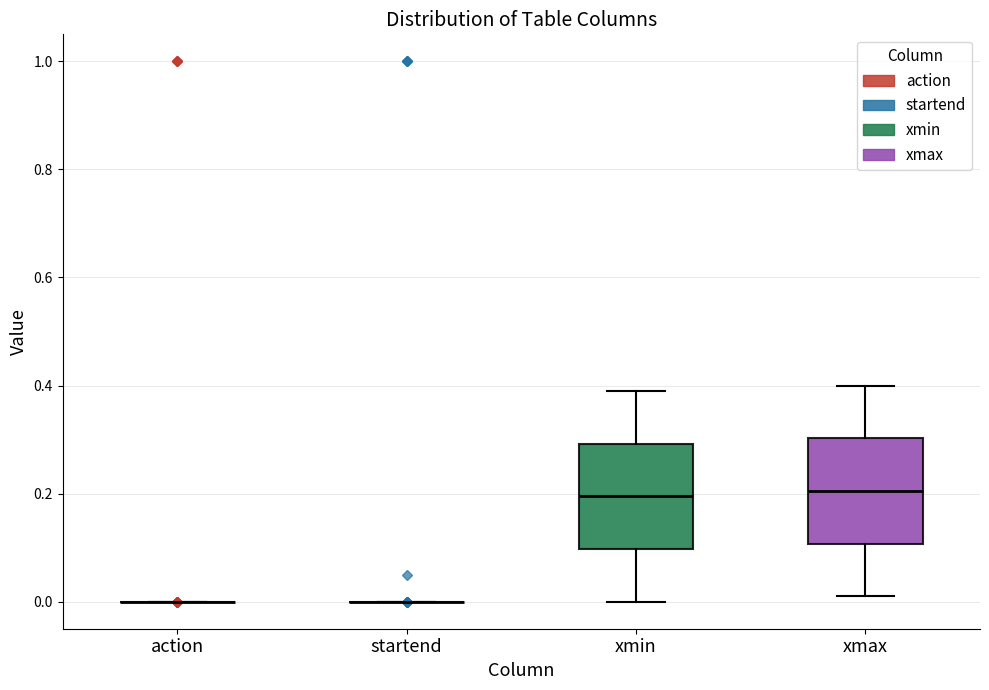

Reading left to right, transcribe this box plot: for each box, give where its median line is, the range the box spans, and where its two whiskers end, as read against the y-axis. The values are not printed on the chart, so give them approximately, as read against the axis.

action: box collapsed to a line at 0.00, whiskers 0.00 to 0.00
startend: box collapsed to a line at 0.00, whiskers 0.00 to 0.00
xmin: median 0.20, box 0.10 to 0.30, whiskers 0.00 to 0.40
xmax: median 0.20, box 0.10 to 0.30, whiskers 0.02 to 0.40